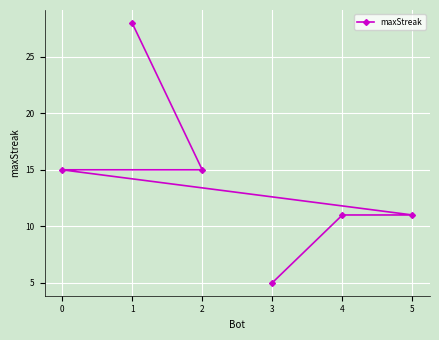

What is the average value?

14